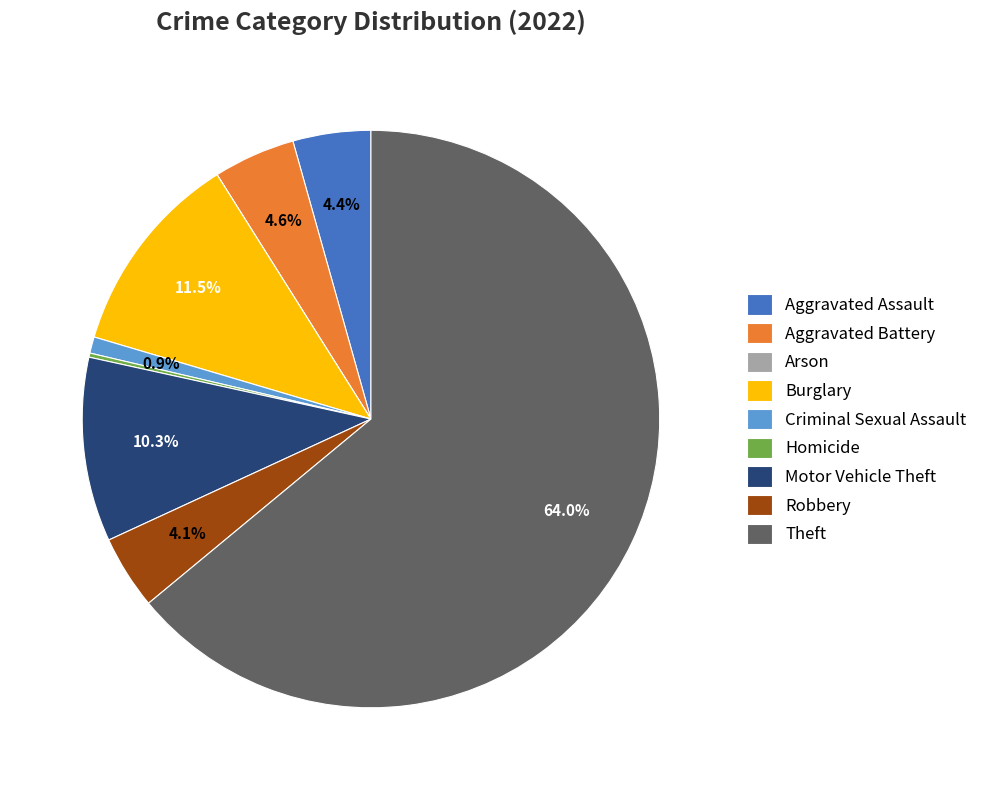

What portion of the pie excludes Theft?

36.0%